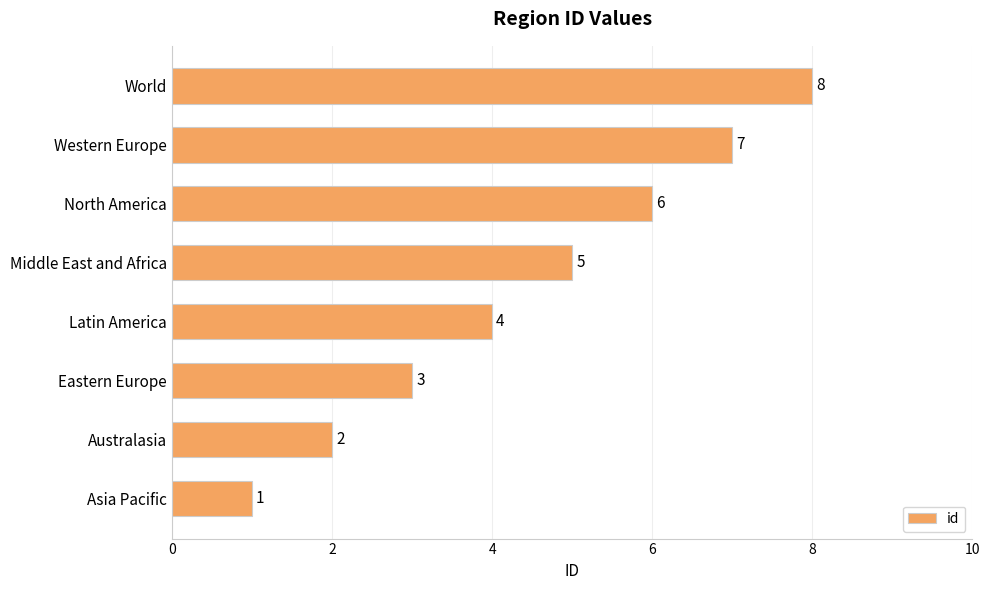

Is it true that the value at North America is 6?

True